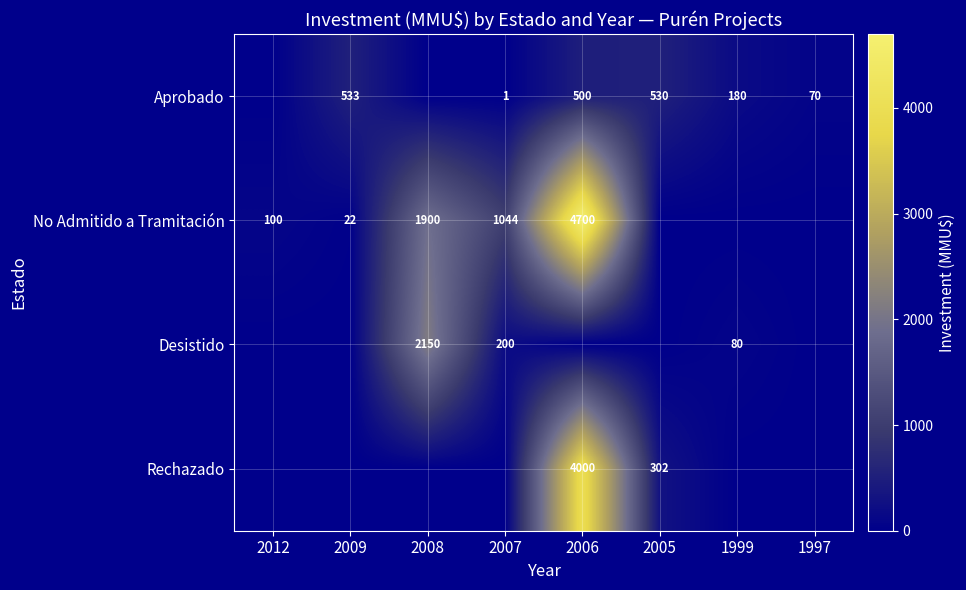

Is it true that Aprobado equals 1 at 2007?

True